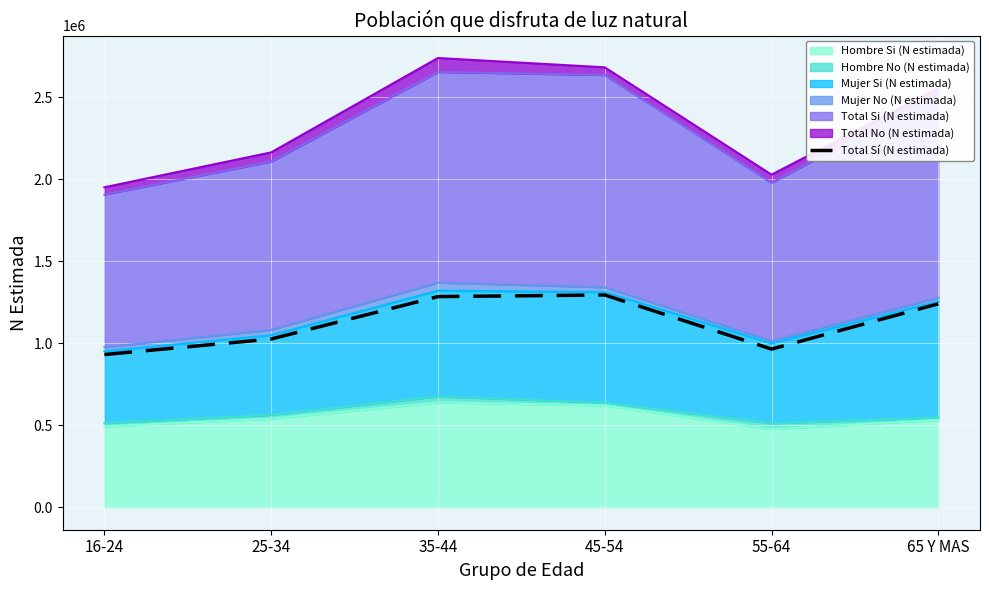

Count the number of values greater than 1240959.

2